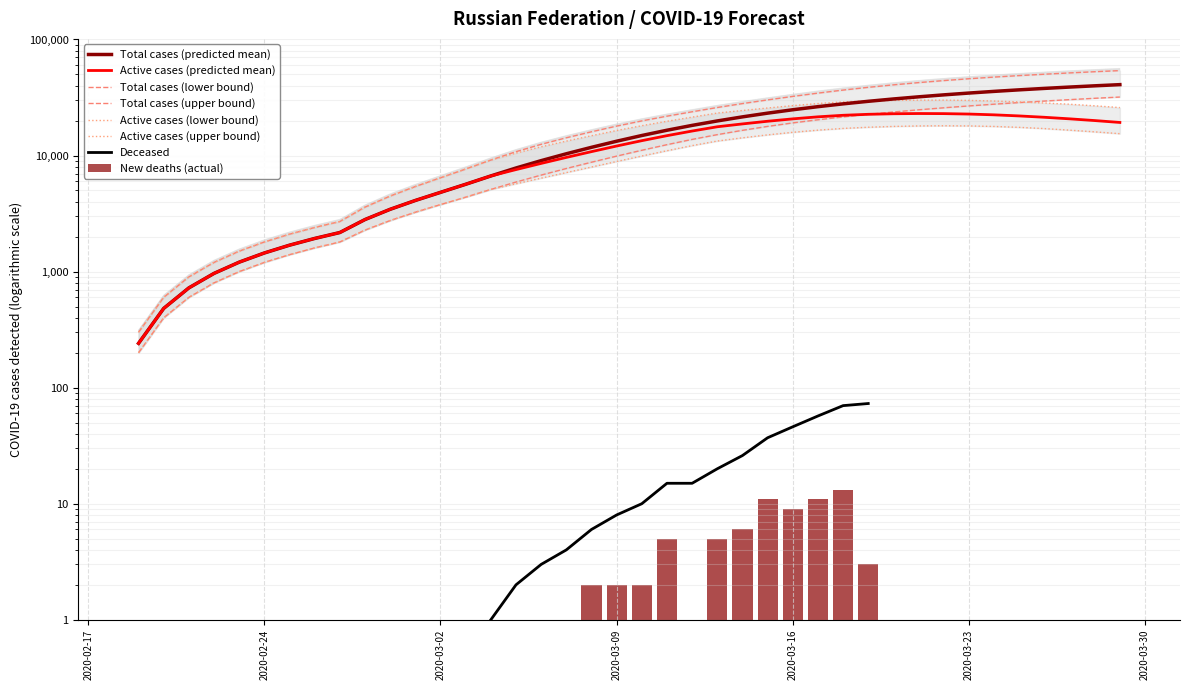

What is the sum of all predicted_current_infected_mean values?

492201.0